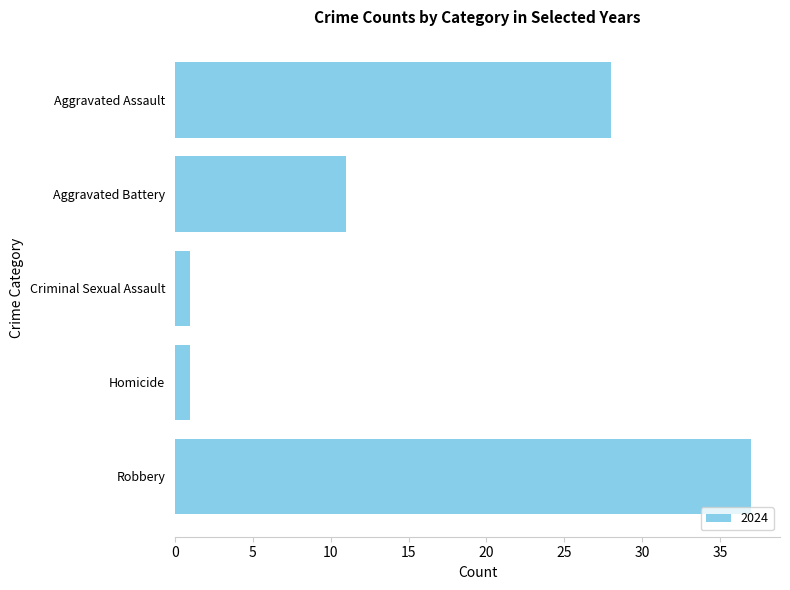

How many bars are there in total?

5